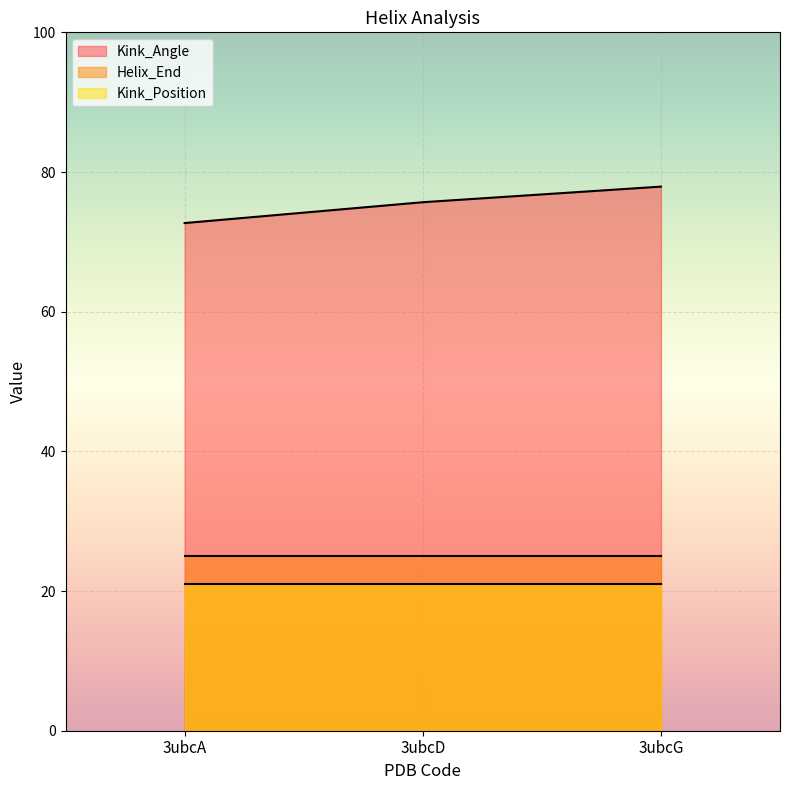

Which series has the largest range (max minus min)?

Kink_Angle